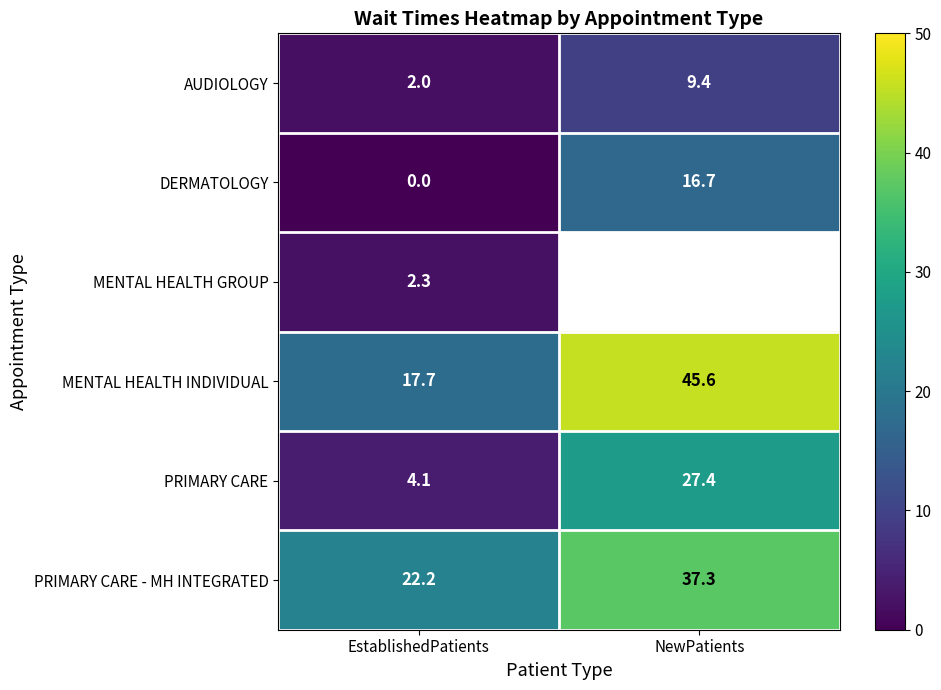

Between NewPatients and EstablishedPatients, which is larger?

NewPatients